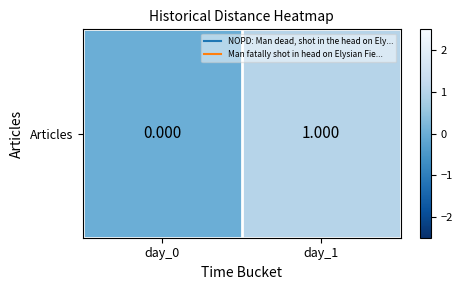

How many values are above zero?

1